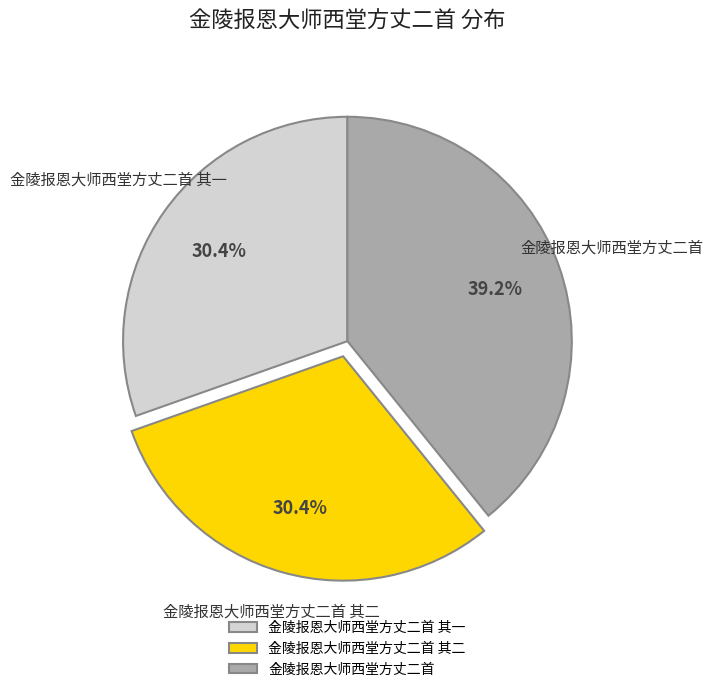

To the nearest percent, what is the average slice percentage?

33%